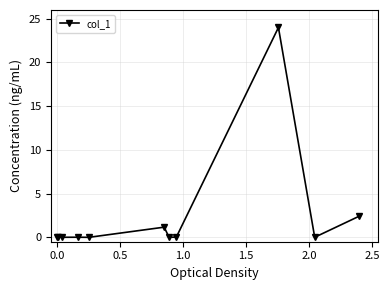

What is the sum of all values?

27.7